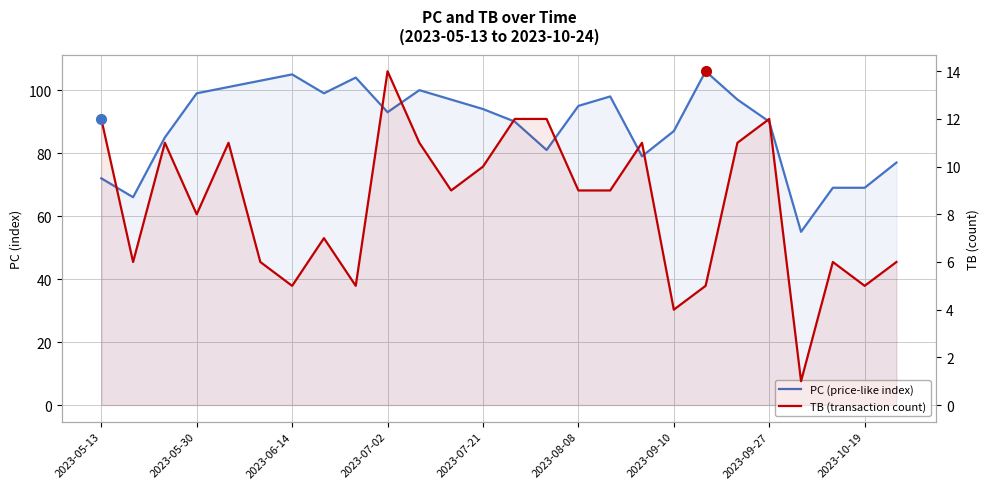

What is the difference between the second highest and second lowest values in the PC (price-like index) series?

39